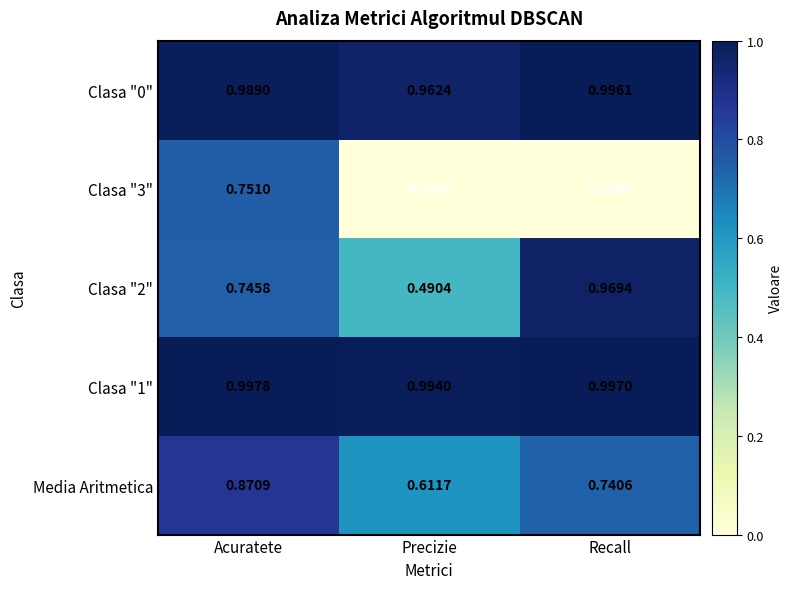

Is the value of Media Aritmetica at Precizie greater than the value of Clasa "2" at Recall?

No